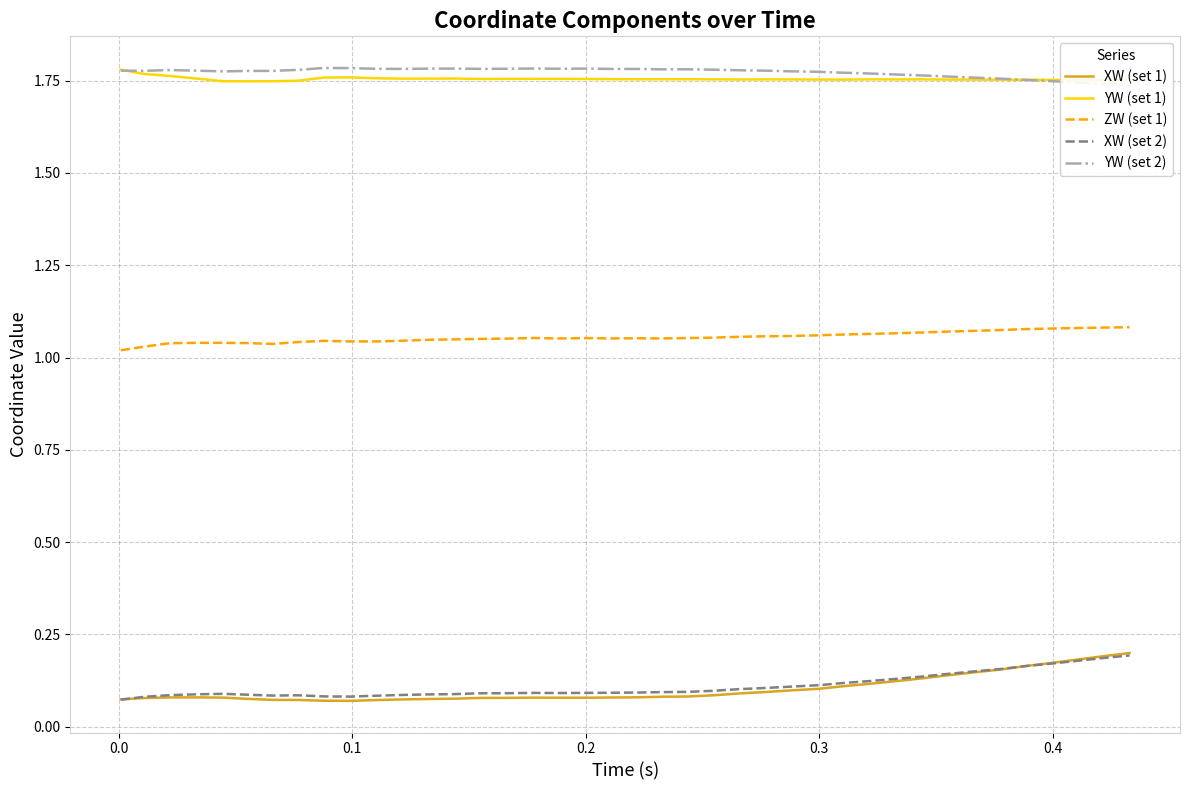

True or false: XW (set 2) and ZW (set 1) intersect in this chart.

False